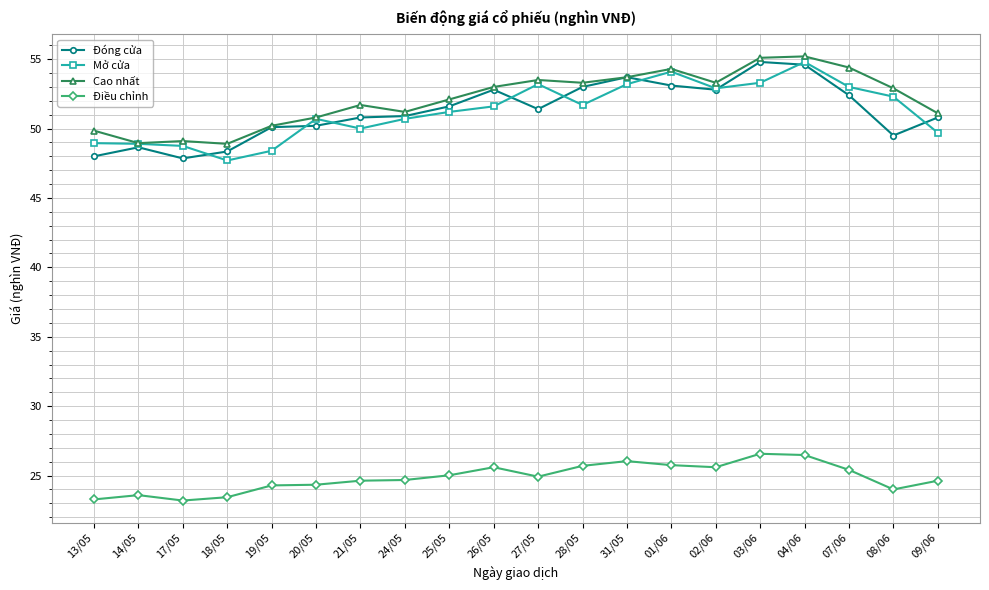

What is the spread (max minus min) of values at 20/05?

26.5